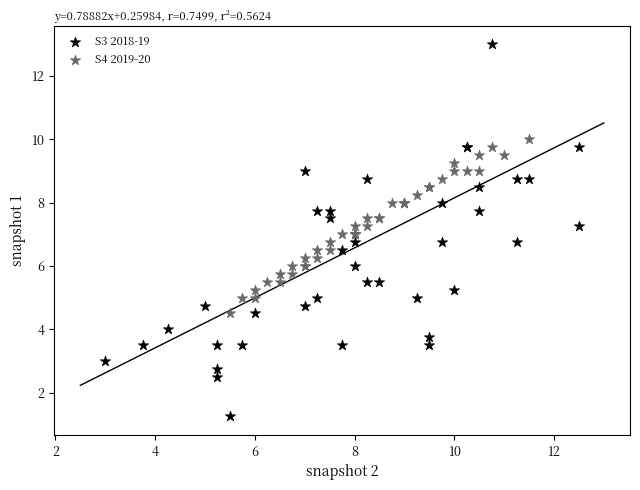

What are all the series names shown in the legend?

S3 2018-19, S4 2019-20